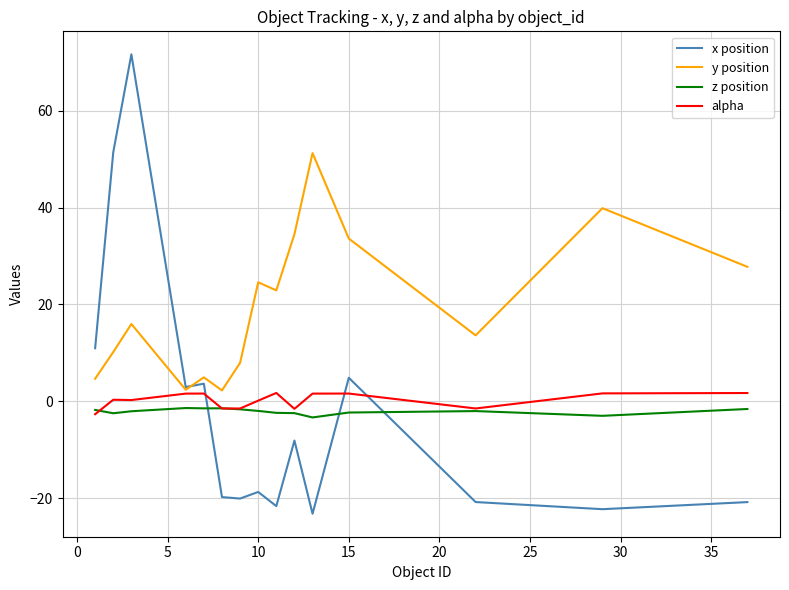

Which series has the largest range (max minus min)?

x position